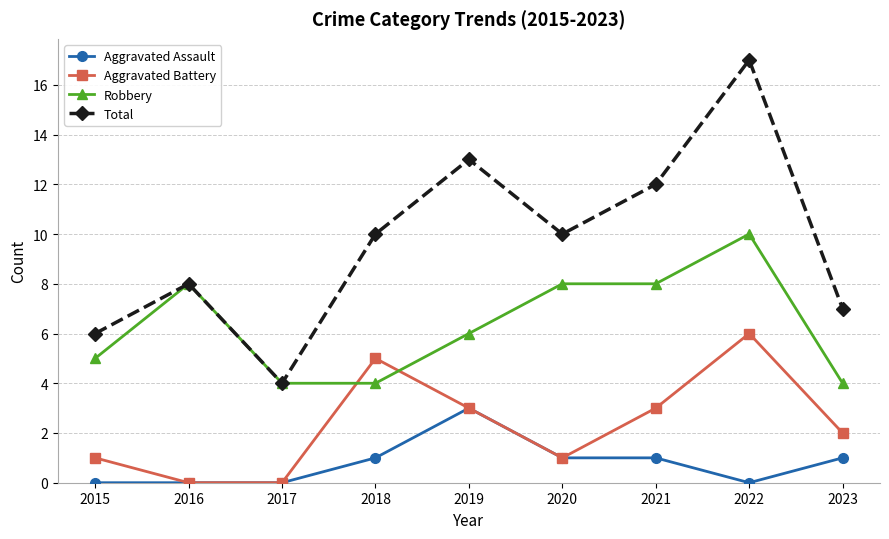

Which category has the lowest value in the Total series?

2017